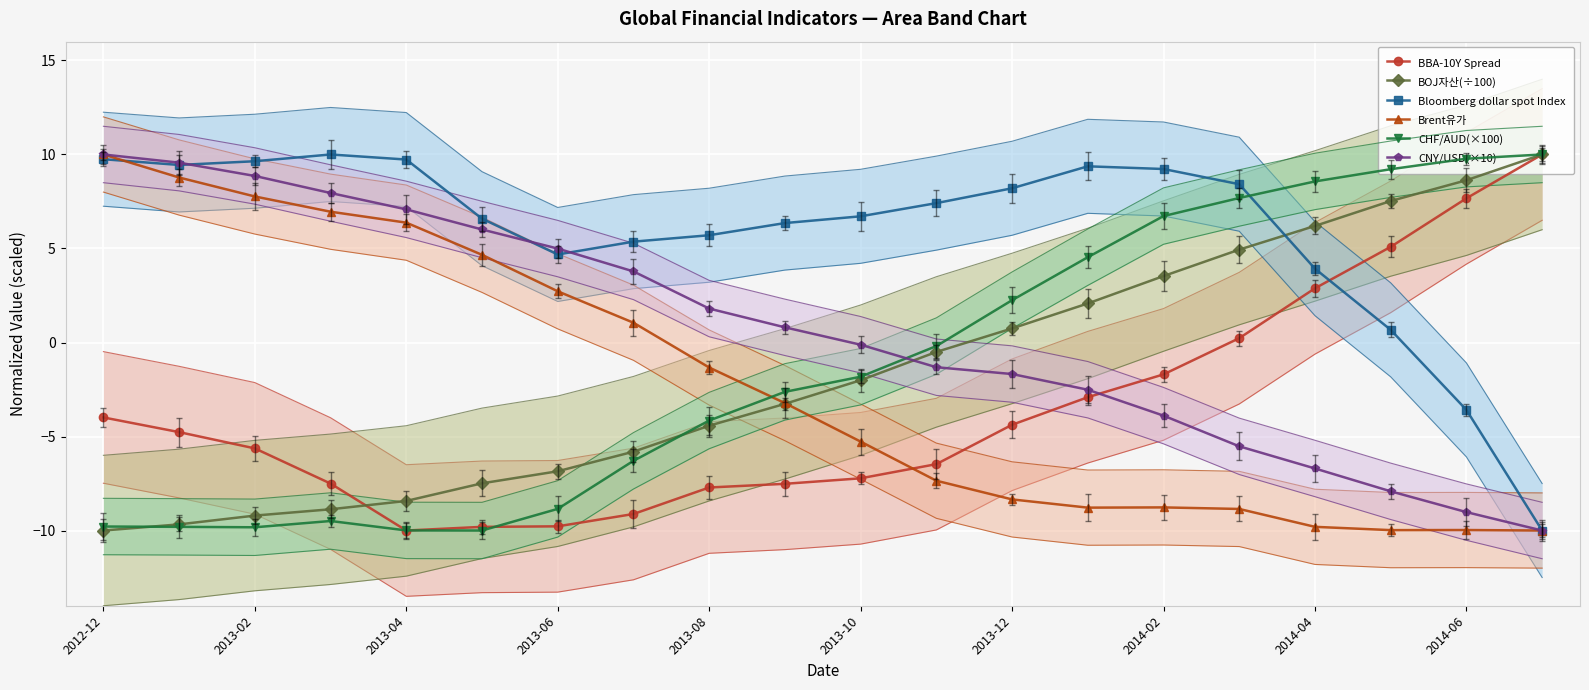

What is the smallest value displayed?

-10.0